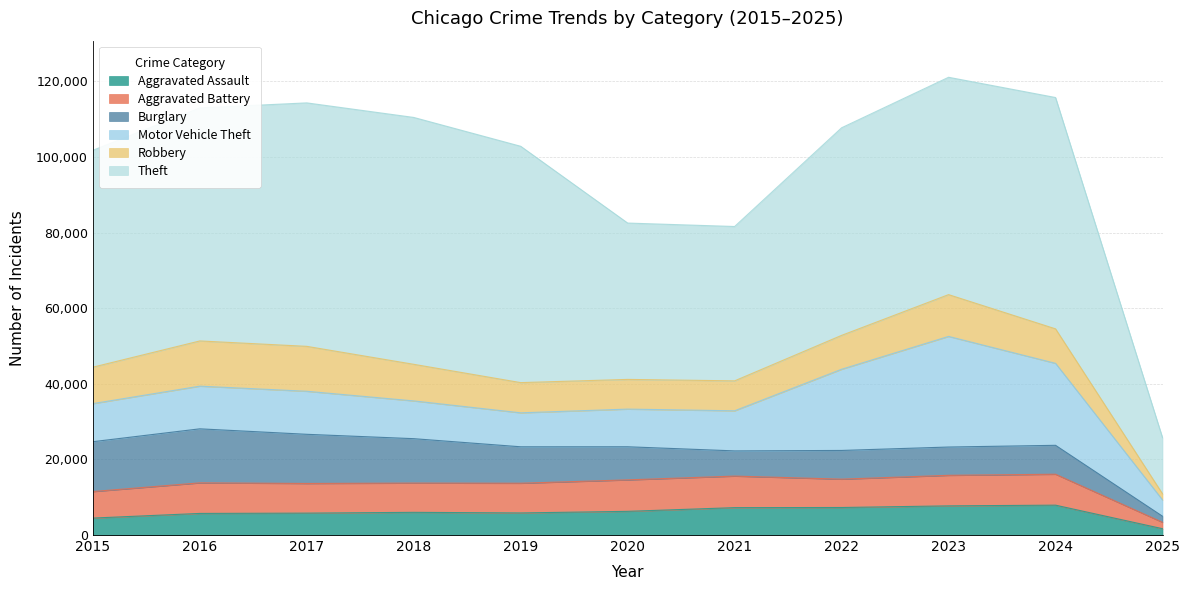

What is the difference between the maximum and minimum values in the Burglary series?

12690